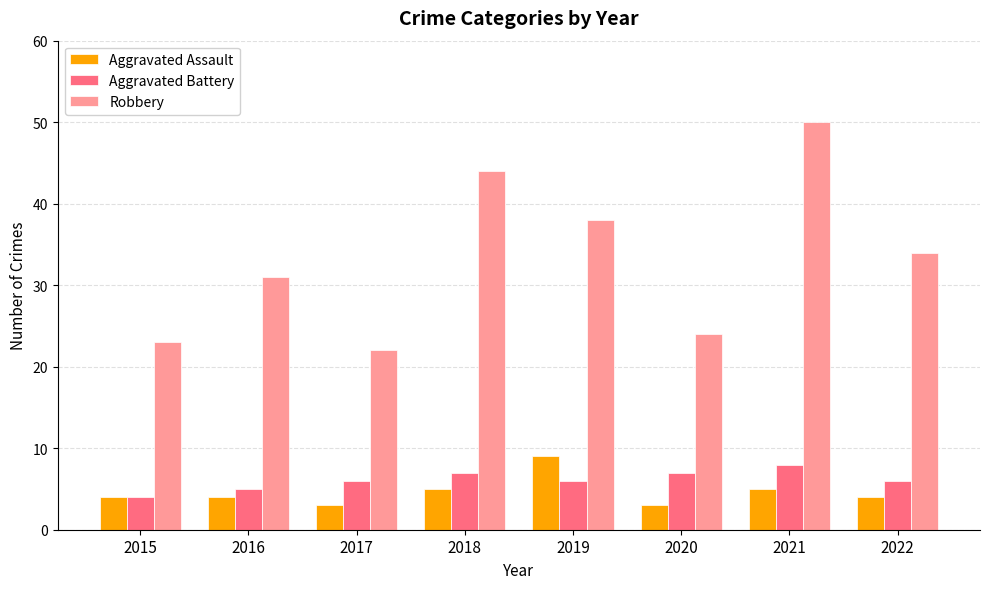

What is the sum of the Aggravated Assault values at 2021 and 2022?

9